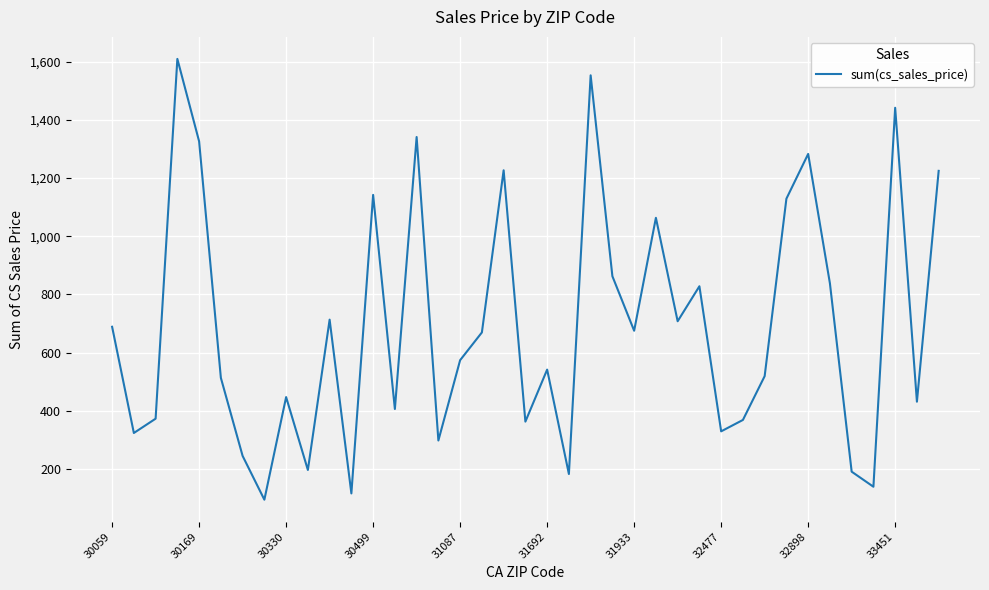

What is the difference between the maximum and minimum values?

1515.4